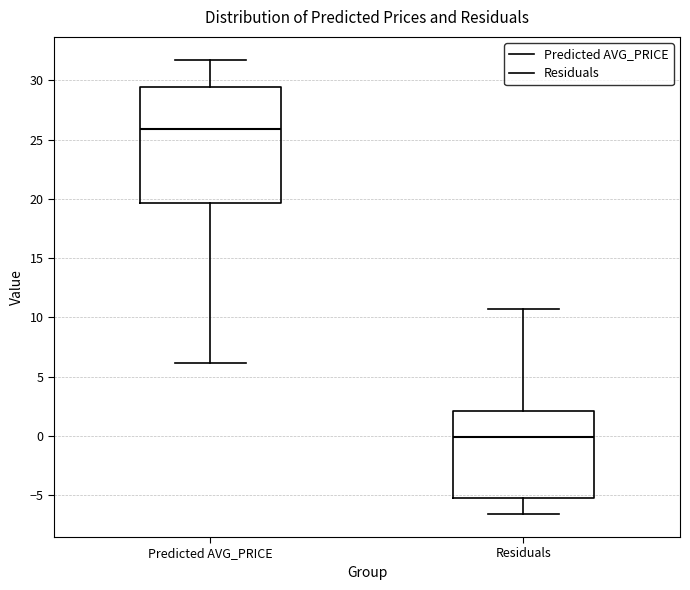

Where does the lower whisker of the box for Predicted AVG_PRICE end on the y-axis? The values are not printed on the chart, so give them approximately, as read against the axis.

6.0